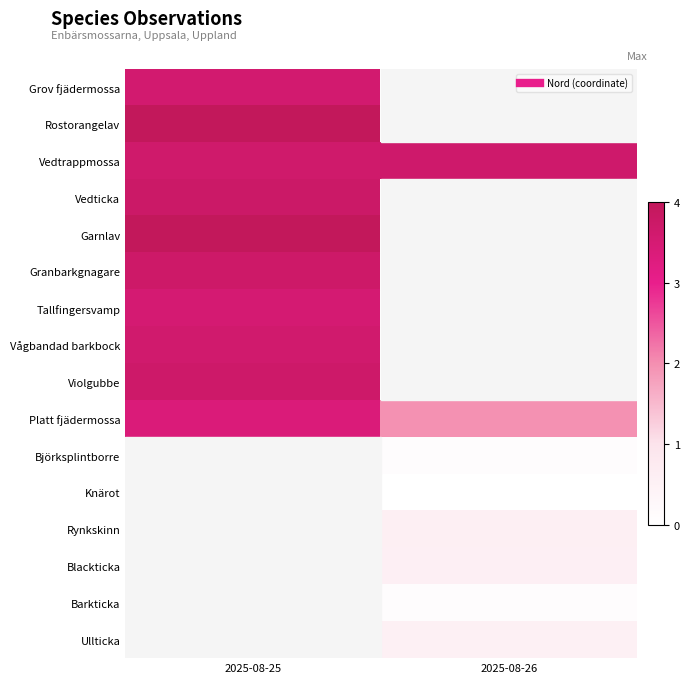

Which label corresponds to the largest value in the chart?

2025-08-25